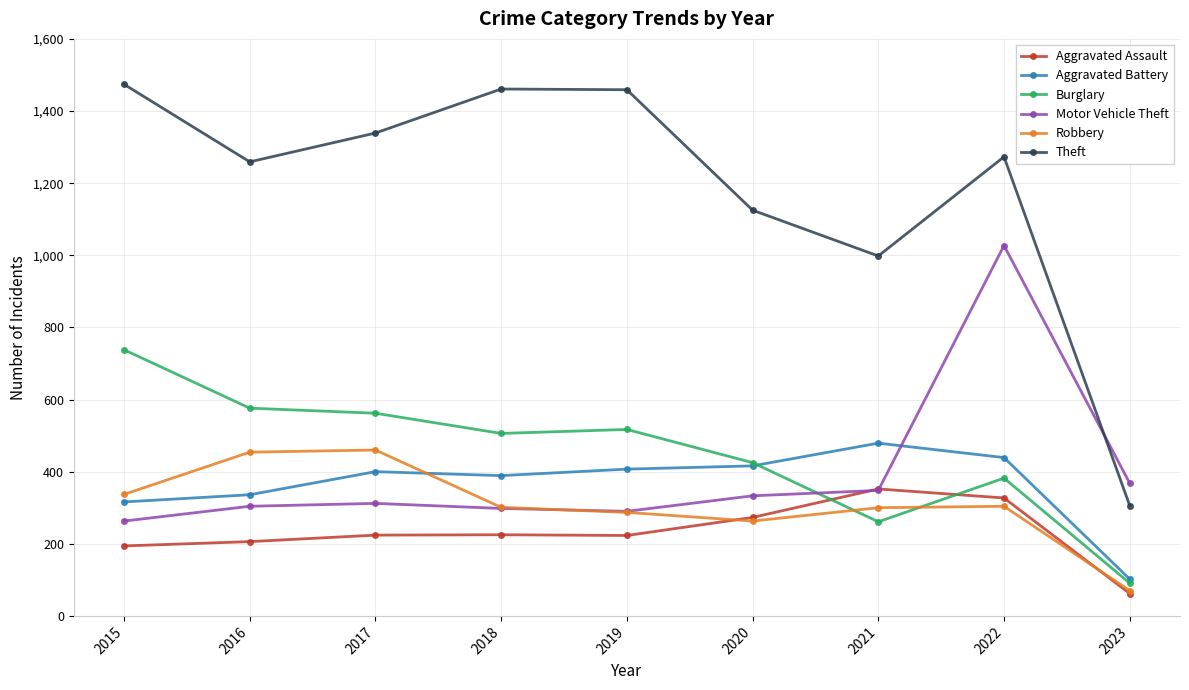

In Aggravated Assault, how many points are lower than both neighbors (excluding endpoints)?

1